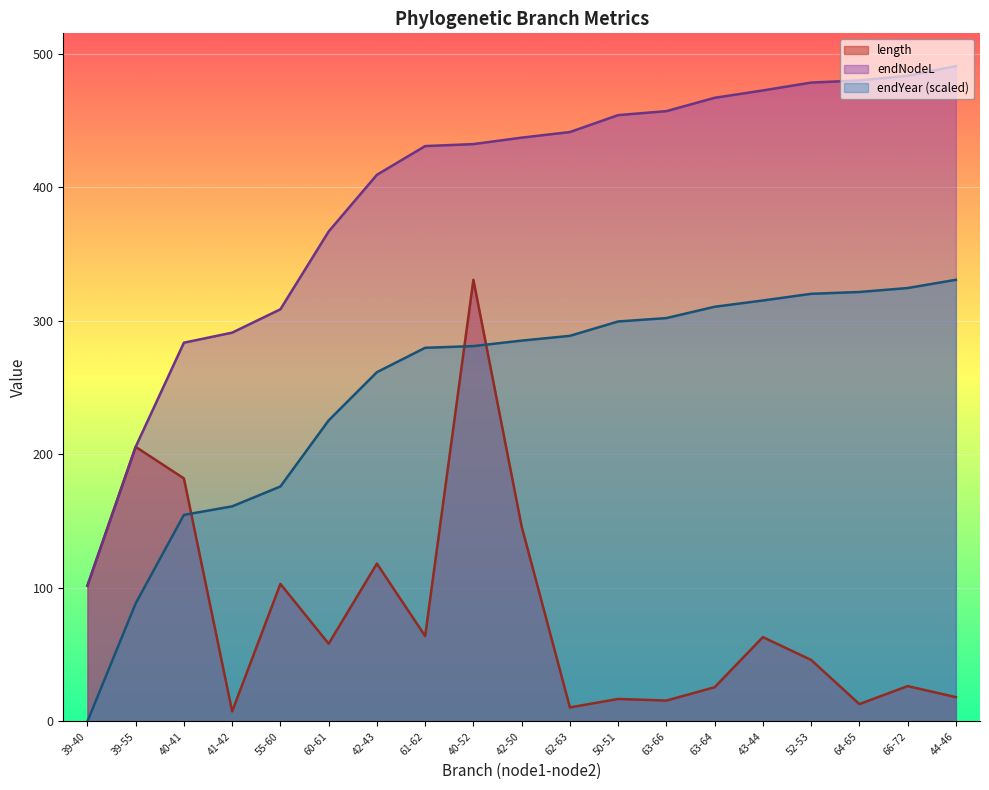

Rank the series by their maximum value, from highest to lowest.

endNodeL, length, endYear